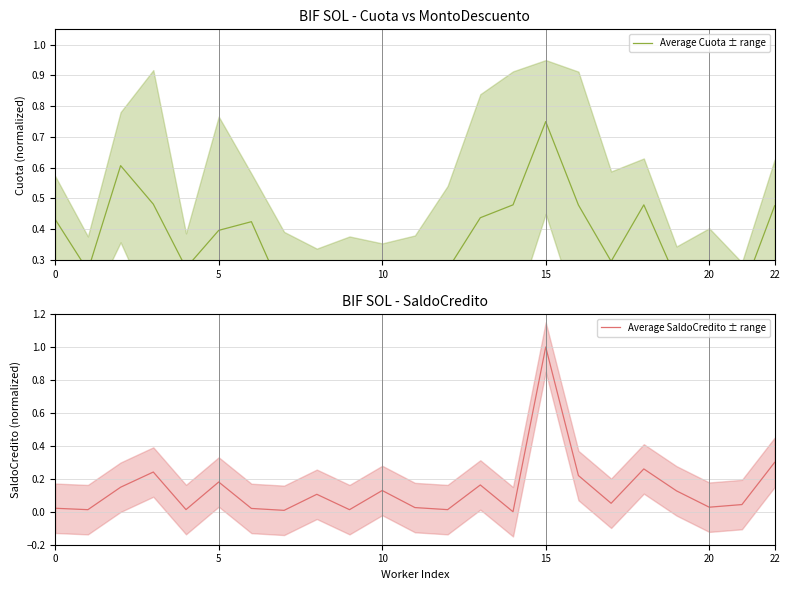

What is the difference between the maximum and minimum values in the Average Cuota ± range series?

0.6